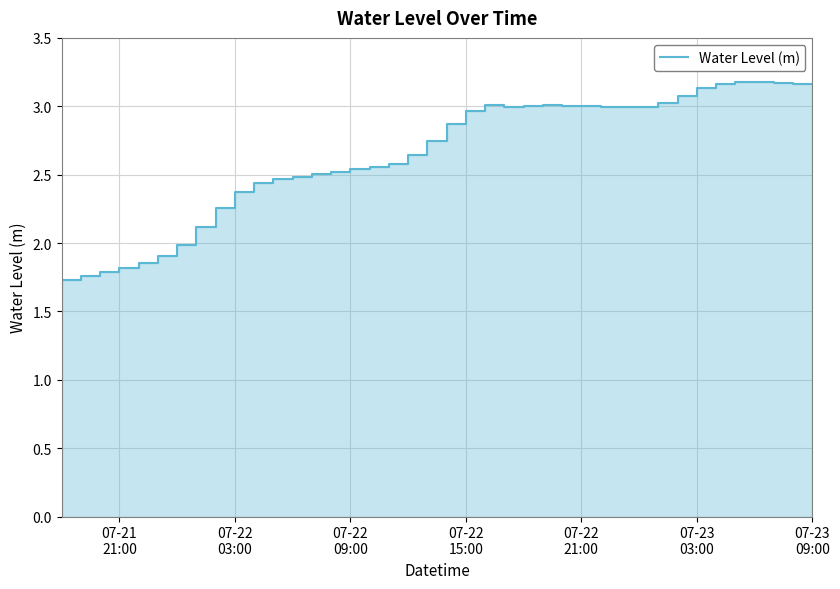

Which category has the lowest value across all series?

07-21
21:00